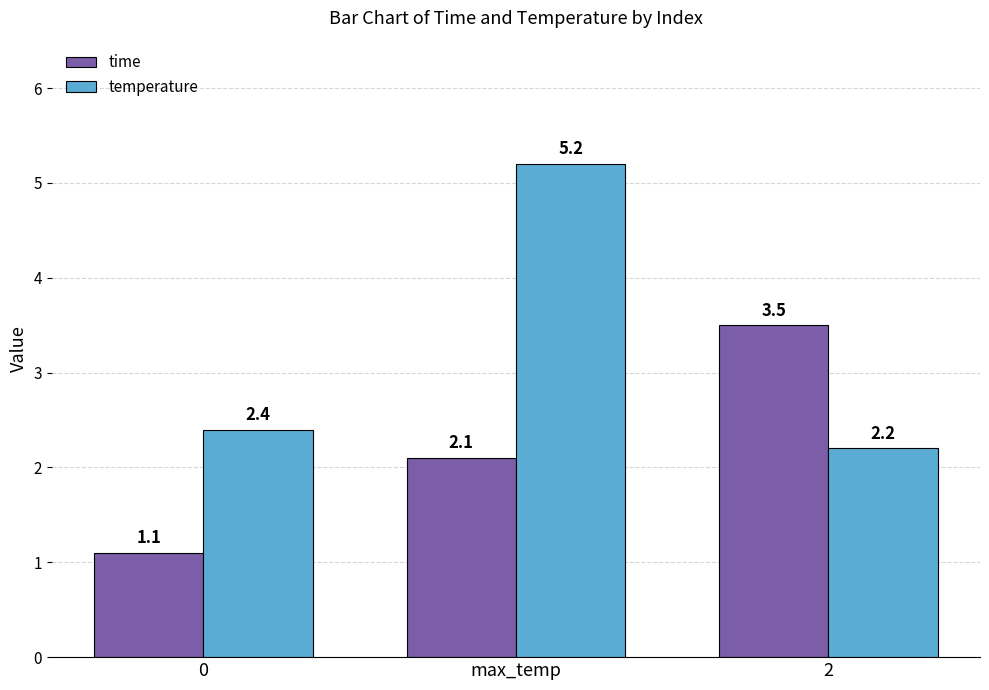

Which series changed the most between 0 and max_temp?

temperature